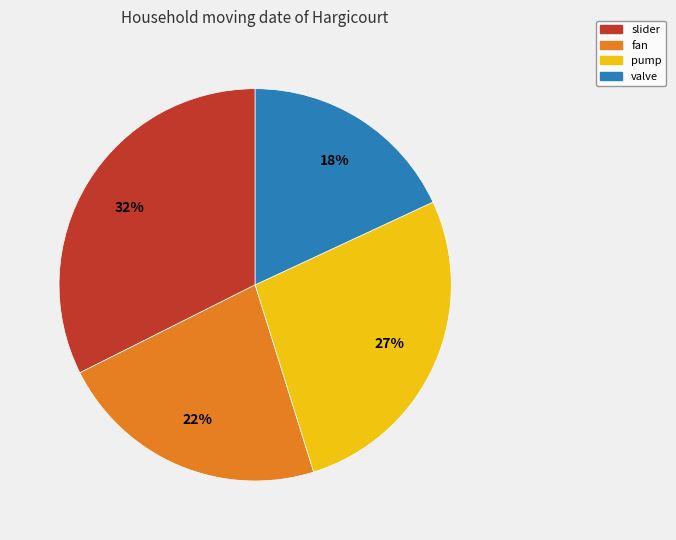

What percentage is the pump slice, to the nearest percent?

27%